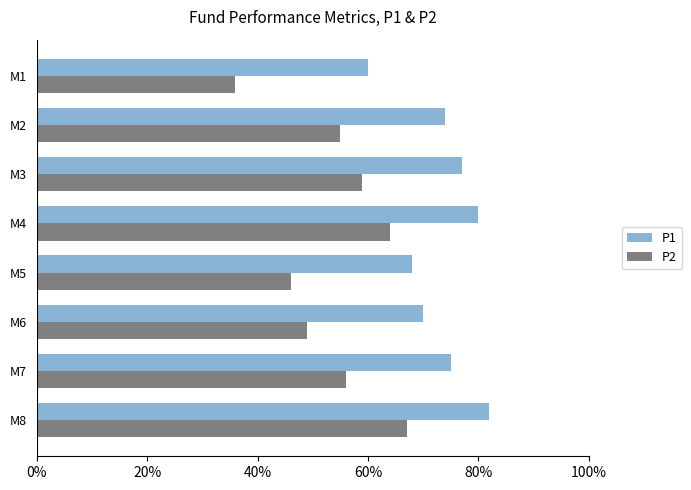

Rank the series by their maximum value, from highest to lowest.

P1, P2